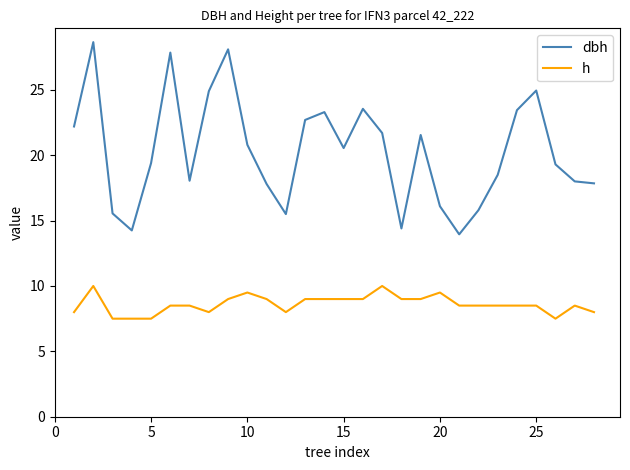

True or false: dbh has more than 2 interior local peaks.

True